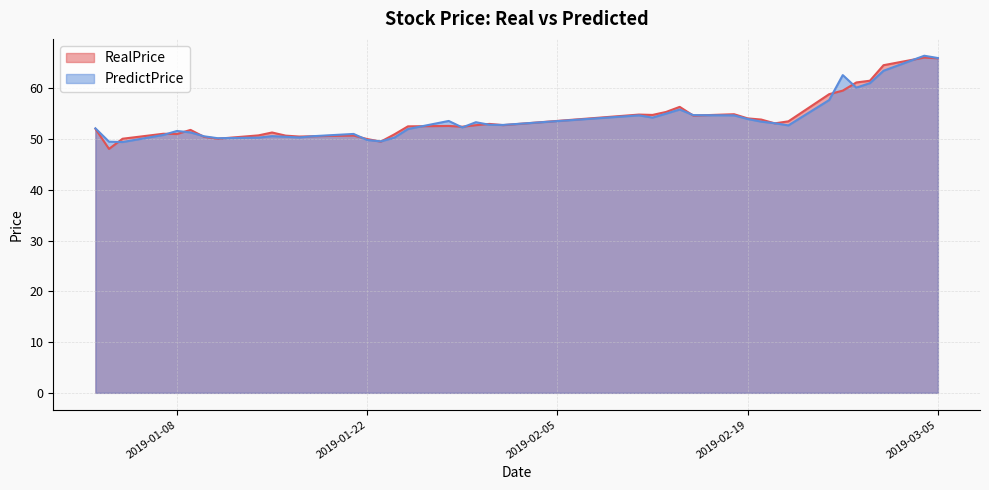

Reading left to right, what are all the values shown in this chart?

RealPrice: 52.0	48.1	50.1	51.0	51.0	51.8	50.4	50.1	50.7	51.3	50.7	50.5	50.6	50.7	50.0	49.5	50.9	52.5	52.6	52.4	52.7	53.0	52.8	54.8	54.8	55.4	56.4	54.6	54.9	54.1	53.9	53.1	53.5	58.9	59.5	61.2	61.5	64.6	66.1	65.9
PredictPrice: 52.1	49.5	49.4	50.8	51.6	51.3	50.5	50.2	50.3	50.6	50.5	50.3	50.6	51.0	49.8	49.5	50.3	52.0	53.6	52.3	53.3	52.8	52.8	54.7	54.2	55.0	55.8	54.7	54.7	54.0	53.4	53.1	52.7	57.7	62.6	60.1	61.0	63.5	66.4	66.0